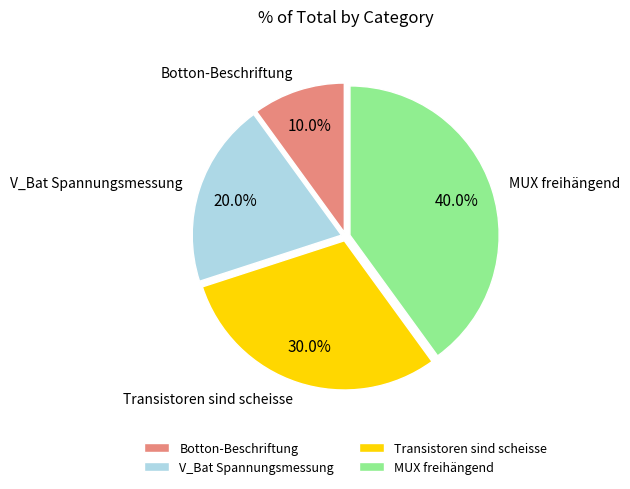

The Botton-Beschriftung slice represents 10% of the pie. True or false?

True